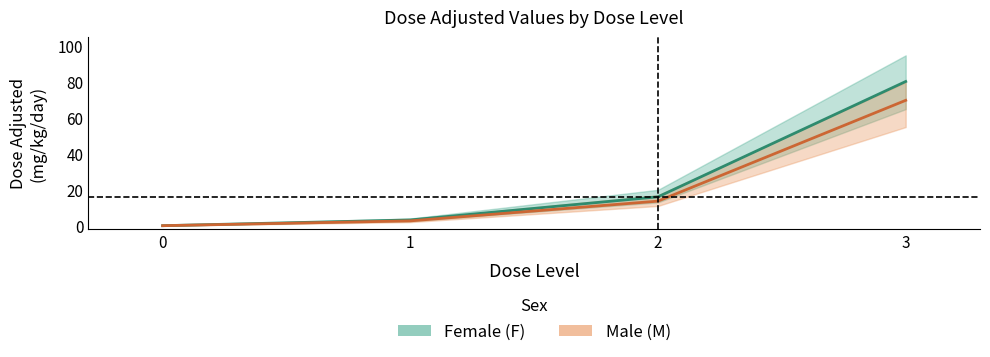

The value of F_dose_adjusted at 2 is 9.4. True or false?

False